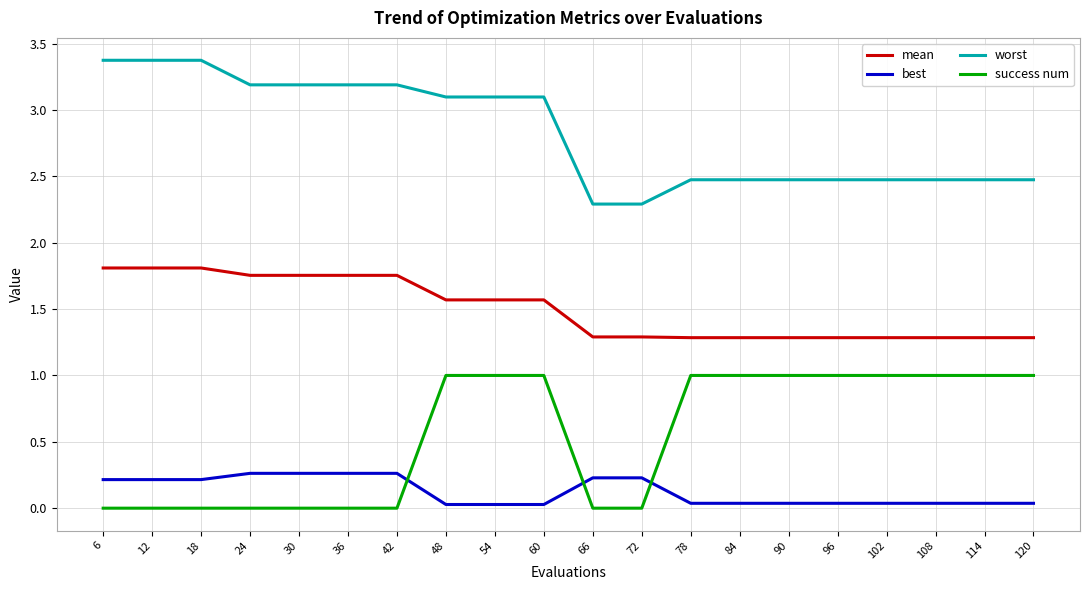

What is the total value across all series at 108?

4.8